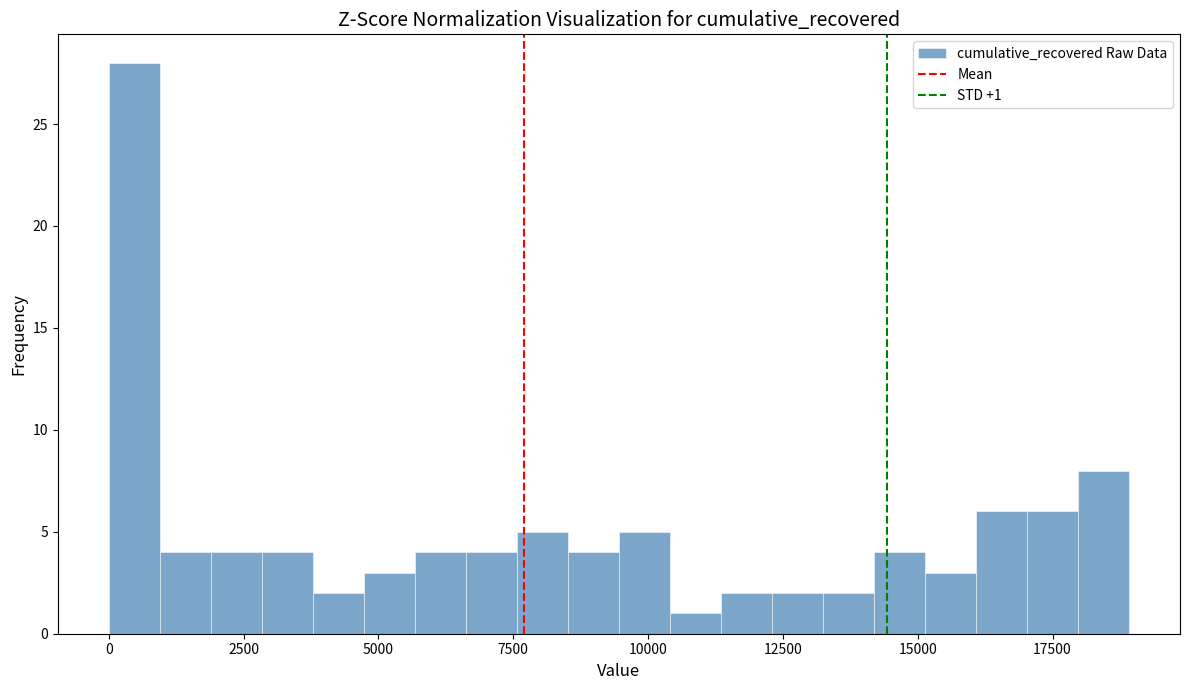

Read against the x-axis, roughly where is the centre of the tallest bar?

500